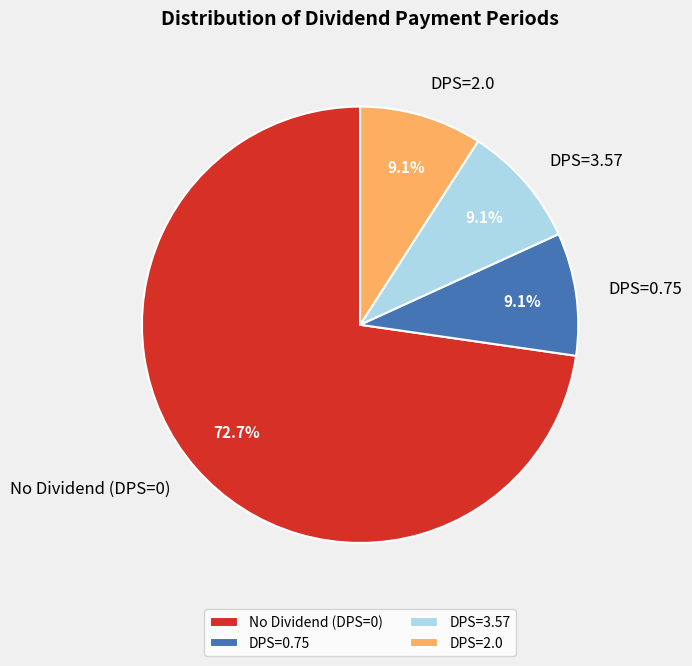

What is the largest slice in the pie chart?

No Dividend (DPS=0)